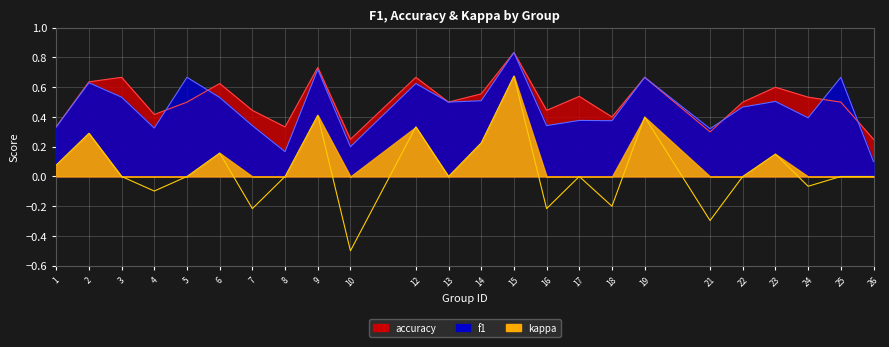

Reading right to left, transcribe all the data shown in this chart.

f1: 26=0.1	25=0.7	24=0.4	23=0.5	22=0.5	21=0.3	19=0.7	18=0.4	17=0.4	16=0.3	15=0.8	14=0.5	13=0.5	12=0.6	10=0.2	9=0.7	8=0.2	7=0.3	6=0.5	5=0.7	4=0.3	3=0.5	2=0.6	1=0.3
accuracy: 26=0.2	25=0.5	24=0.5	23=0.6	22=0.5	21=0.3	19=0.7	18=0.4	17=0.5	16=0.4	15=0.8	14=0.6	13=0.5	12=0.7	10=0.2	9=0.7	8=0.3	7=0.4	6=0.6	5=0.5	4=0.4	3=0.7	2=0.6	1=0.3
kappa: 26=0.0	25=0.0	24=-0.1	23=0.2	22=0.0	21=-0.3	19=0.4	18=-0.2	17=0.0	16=-0.2	15=0.7	14=0.2	13=0.0	12=0.3	10=-0.5	9=0.4	8=0.0	7=-0.2	6=0.2	5=0.0	4=-0.1	3=0.0	2=0.3	1=0.1